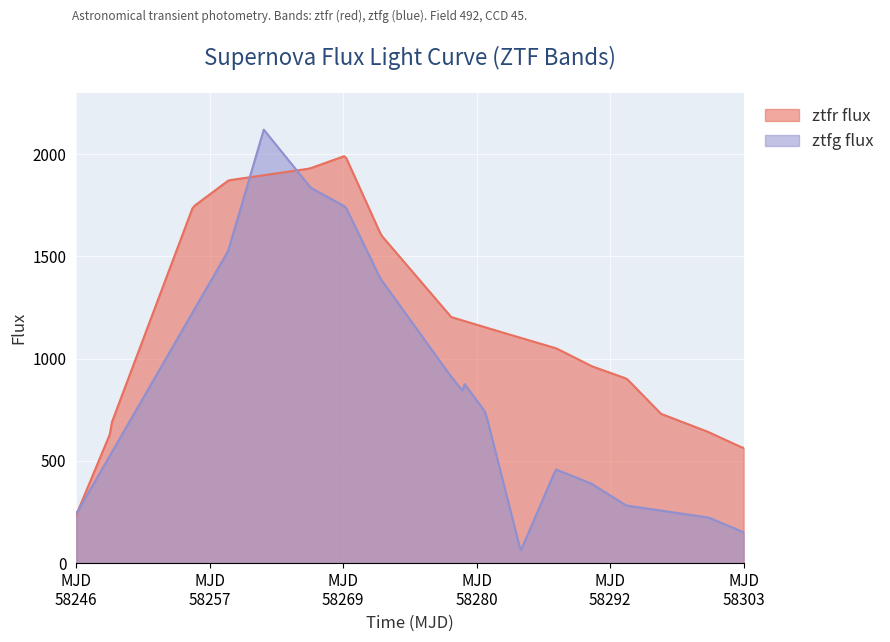

What is the difference between the ztfr flux values at 0 and 1?

413.1